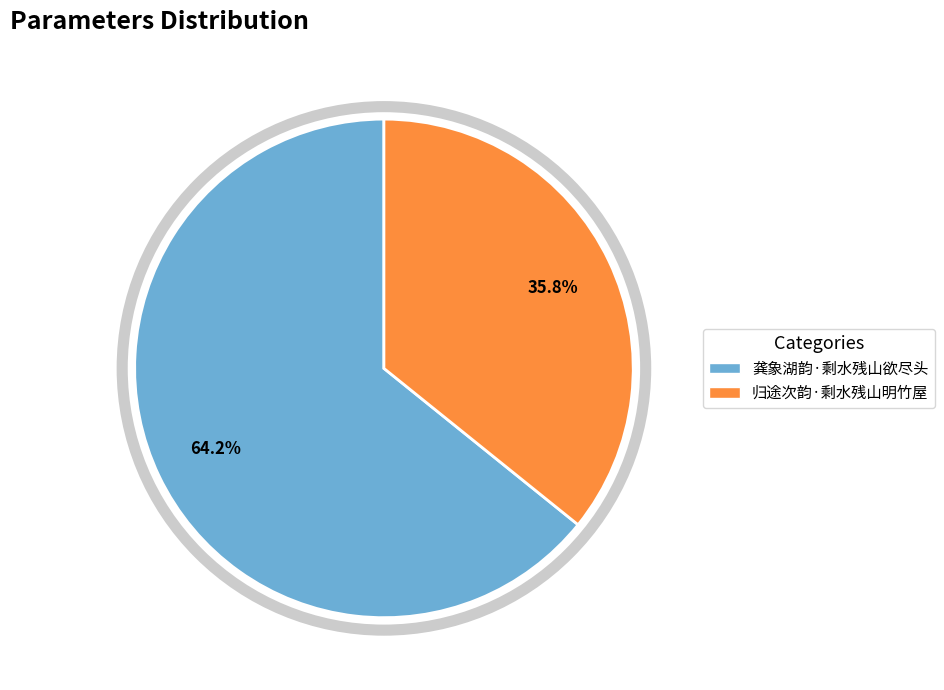

Combined, do 龚象湖韵·剩水残山欲尽头 and 归途次韵·剩水残山明竹屋 account for over 50%?

Yes